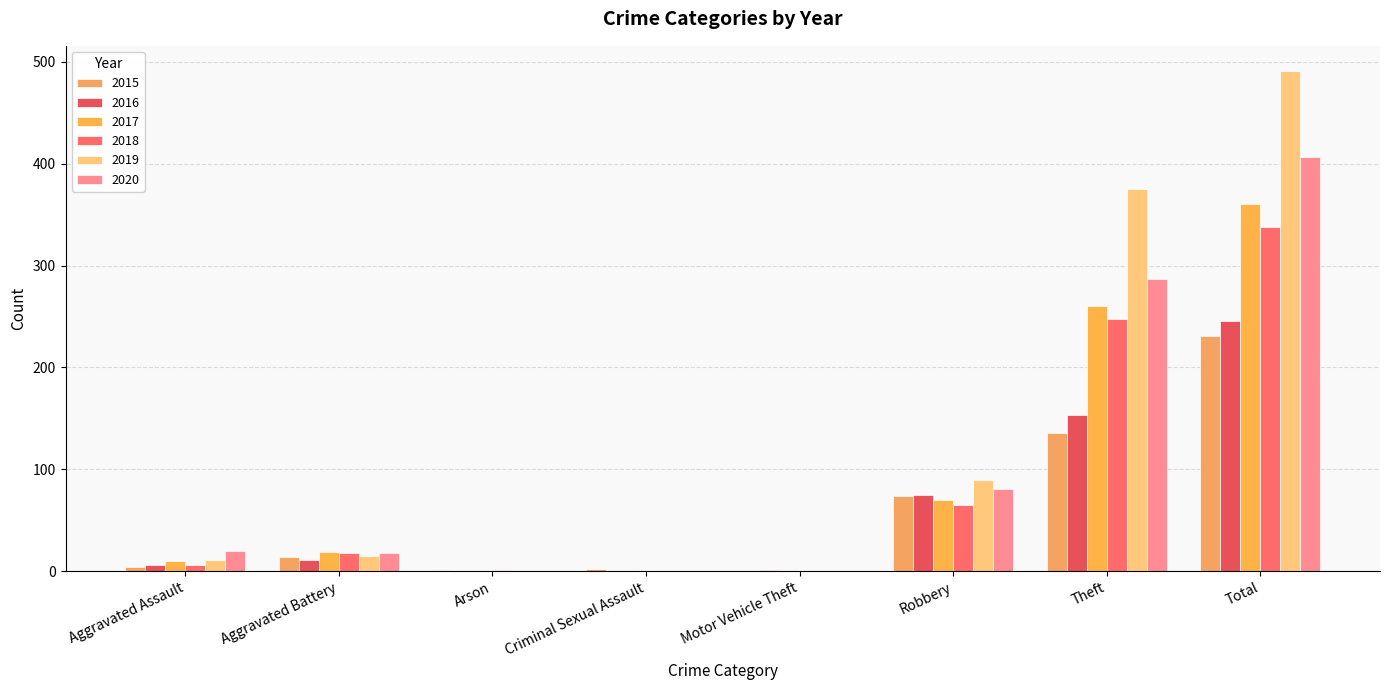

What is the highest value of the 2016 series?

246